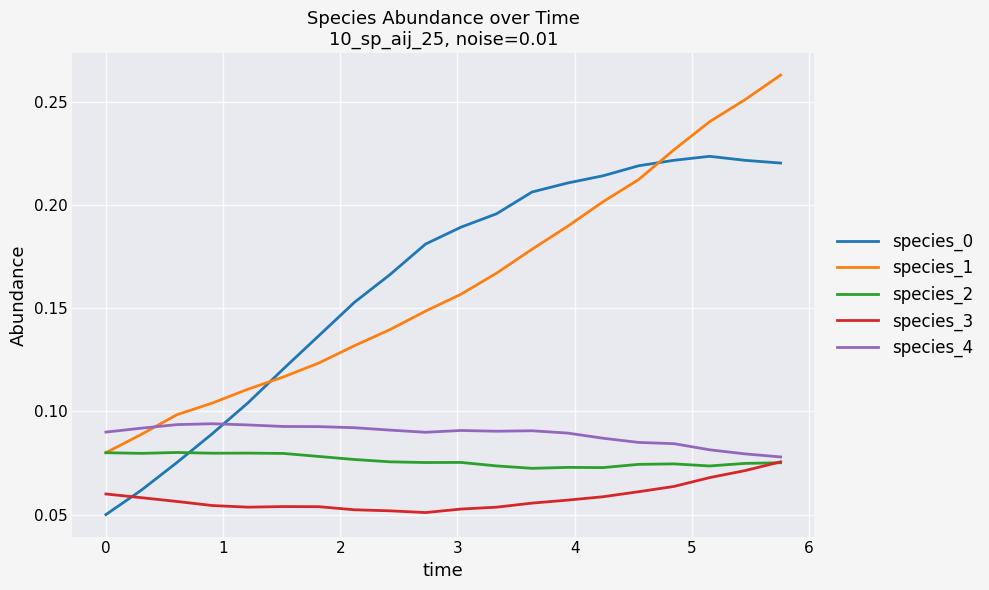

True or false: species_3 and species_1 cross at least once.

False